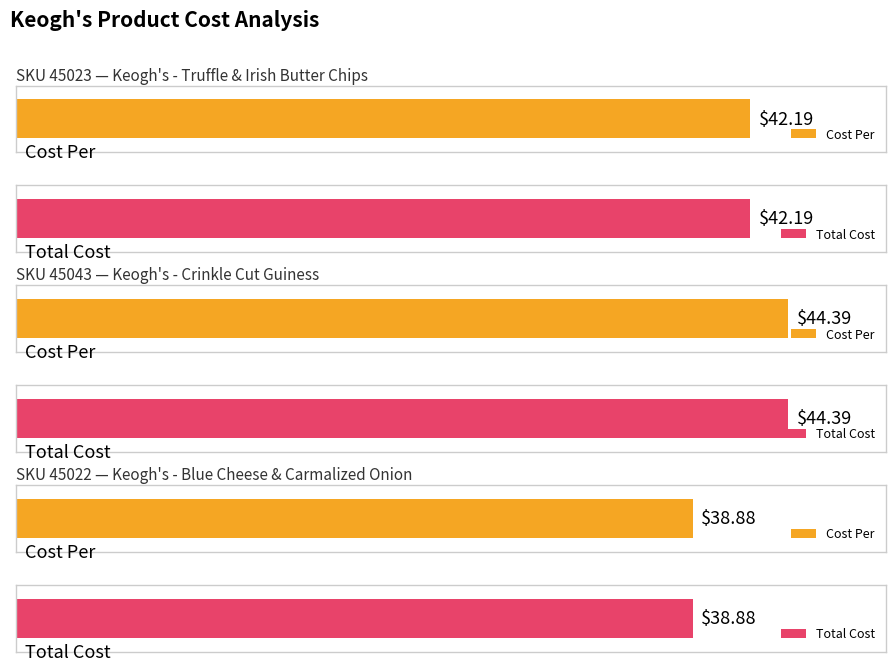

Rank the categories by Total Cost value from lowest to highest.

45022, 45023, 45043